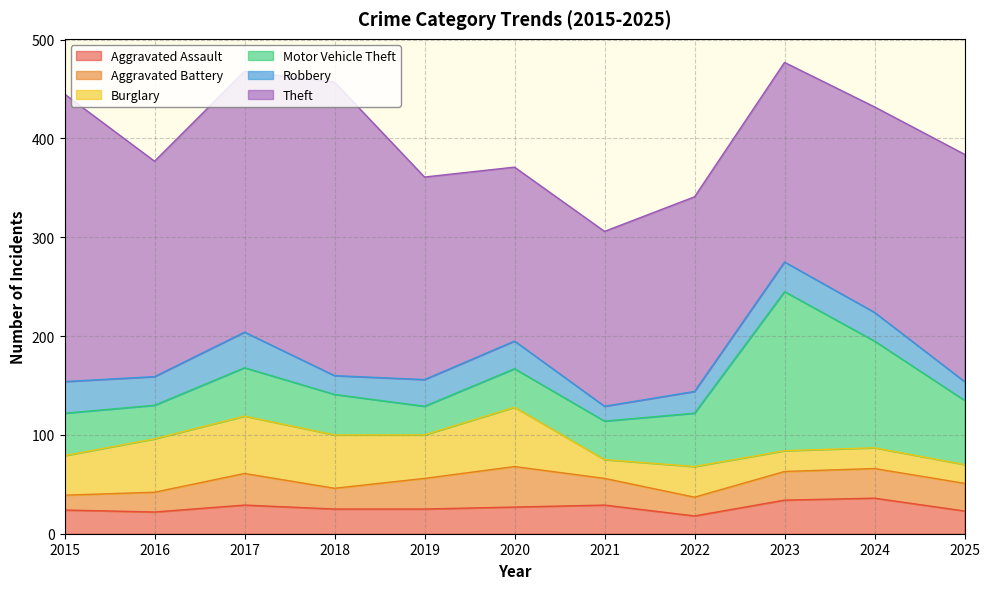

How many interior local peaks does the Aggravated Assault series have?

3